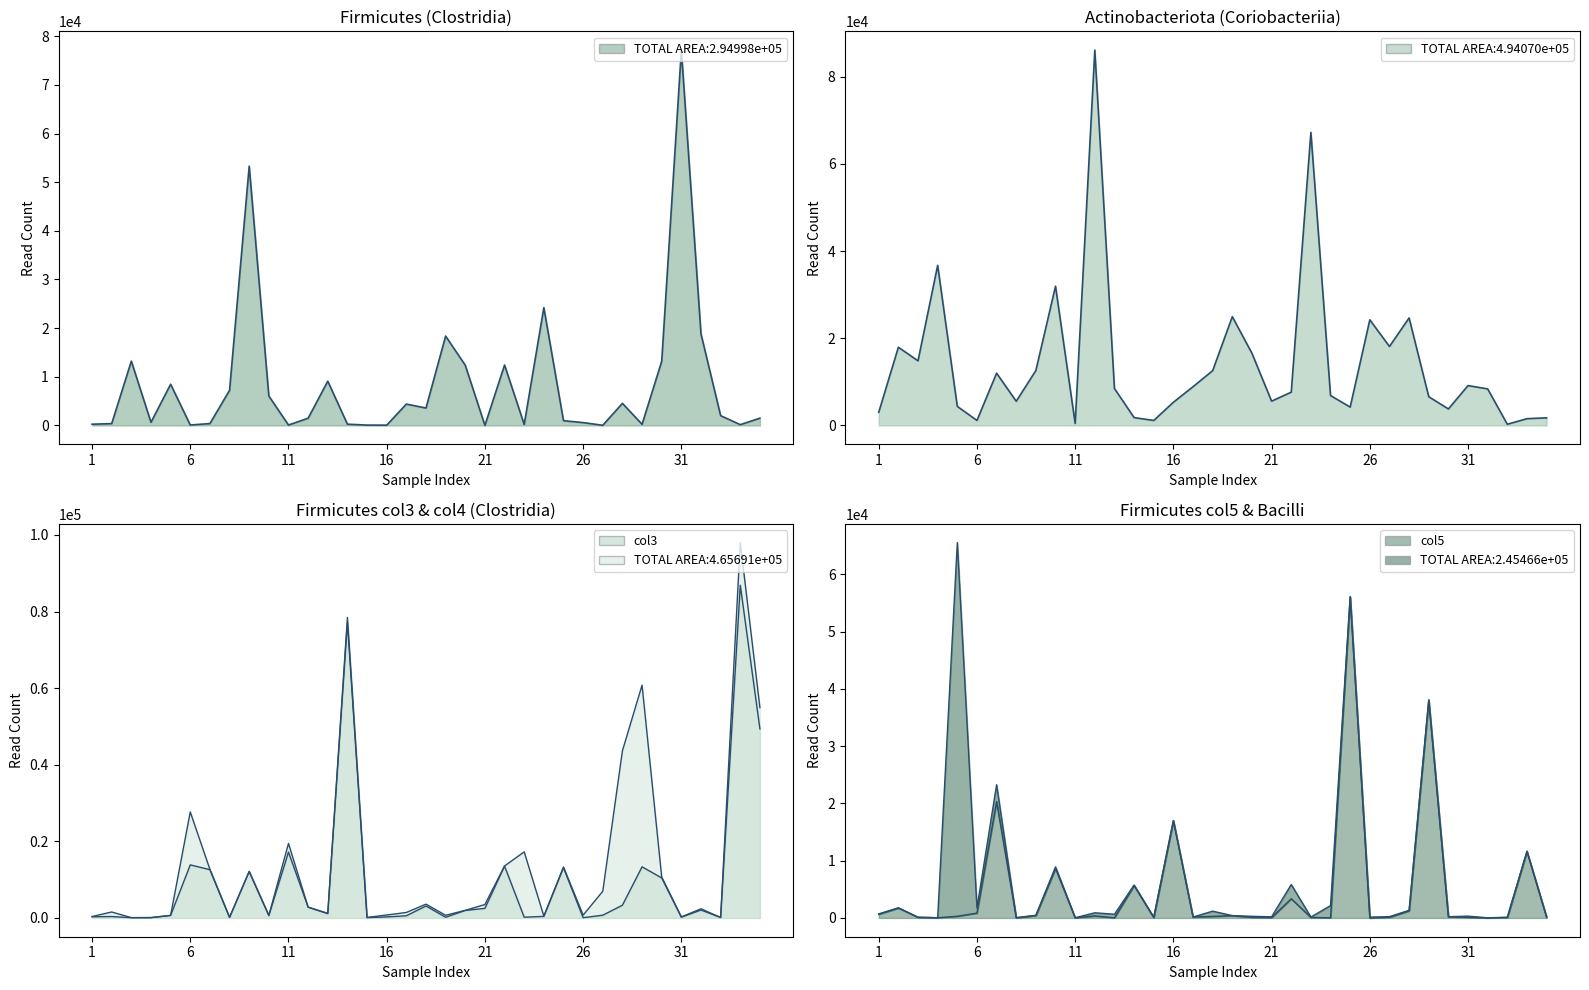

How many values in the Firmicutes (Clostridia) col3 series exceed 1119?

17